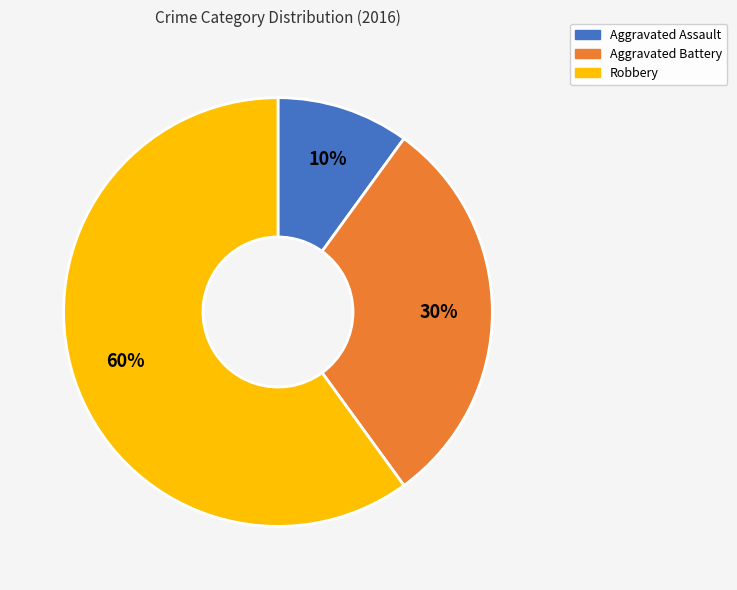

The Robbery slice represents 67% of the pie. True or false?

False